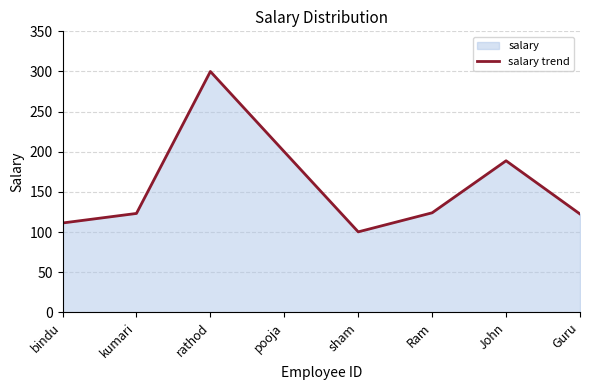

What is the change in value from John to Guru?

-66.3